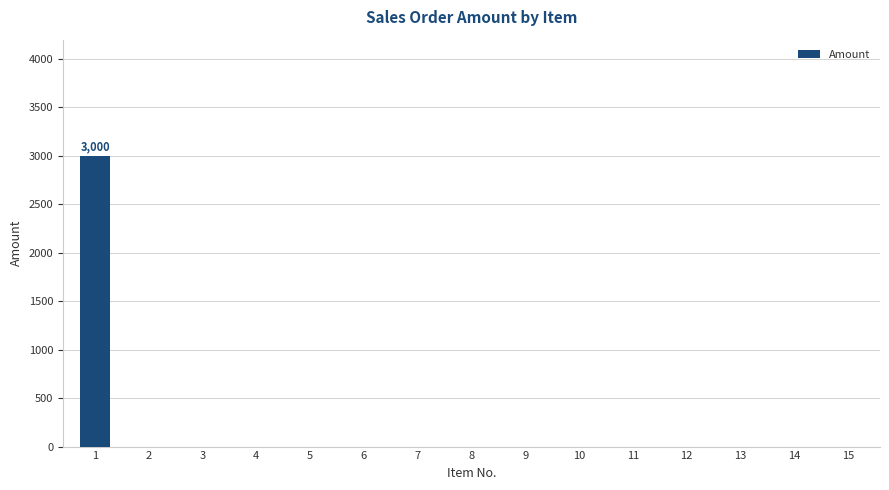

Reading left to right, what are all the values shown in this chart?

1=3000	2=0	3=0	4=0	5=0	6=0	7=0	8=0	9=0	10=0	11=0	12=0	13=0	14=0	15=0